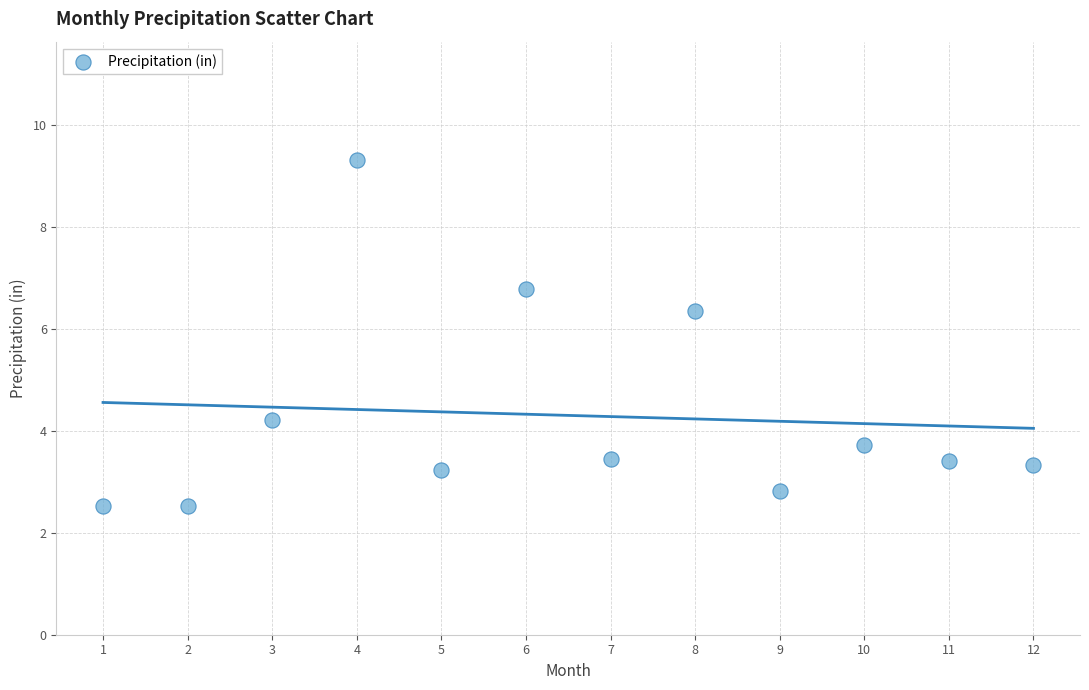

What Y value in the scatter plot is closest to 5?

4.2